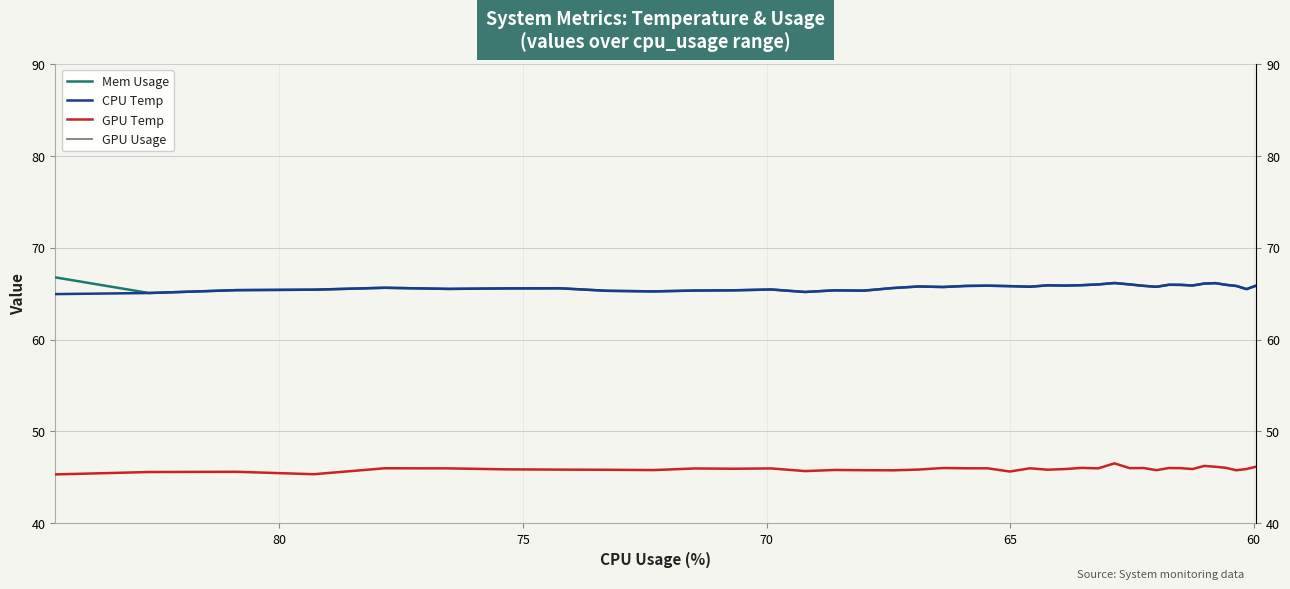

Reading left to right, what are all the values shown in this chart?

Mem Usage: 66.8	65.1	65.4	65.4	65.6	65.5	65.6	65.6	65.3	65.2	65.3	65.4	65.4	65.2	65.4	65.3	65.6	65.8	65.7	65.8	65.9	65.8	65.7	65.9	65.9	65.9	66.0	66.2	66.0	65.8	65.7	66.0	66.0	65.9	66.1	66.1	66.0	65.8	65.5	65.9
CPU Temp: 64.9	65.1	65.4	65.4	65.6	65.5	65.6	65.6	65.3	65.2	65.3	65.4	65.4	65.2	65.4	65.3	65.6	65.8	65.7	65.8	65.9	65.8	65.7	65.9	65.9	65.9	66.0	66.2	66.0	65.8	65.7	66.0	66.0	65.9	66.1	66.1	66.0	65.8	65.5	65.9
GPU Temp: 45.3	45.6	45.6	45.3	46.0	46.0	45.9	45.8	45.8	45.8	46.0	45.9	46.0	45.7	45.8	45.8	45.8	45.8	46.0	46.0	46.0	45.6	46.0	45.8	45.9	46.0	46.0	46.5	46.0	46.0	45.8	46.0	46.0	45.9	46.2	46.1	46.0	45.8	45.9	46.1
GPU Usage: 0.0	0.0	0.0	0.0	0.0	0.0	0.0	0.0	0.0	0.0	0.0	0.0	0.0	0.0	0.0	0.0	0.0	0.0	0.0	0.0	0.0	0.0	0.0	0.0	0.0	0.0	0.0	0.0	0.0	0.0	0.0	0.0	0.0	0.0	0.0	0.0	0.0	0.0	0.0	0.0